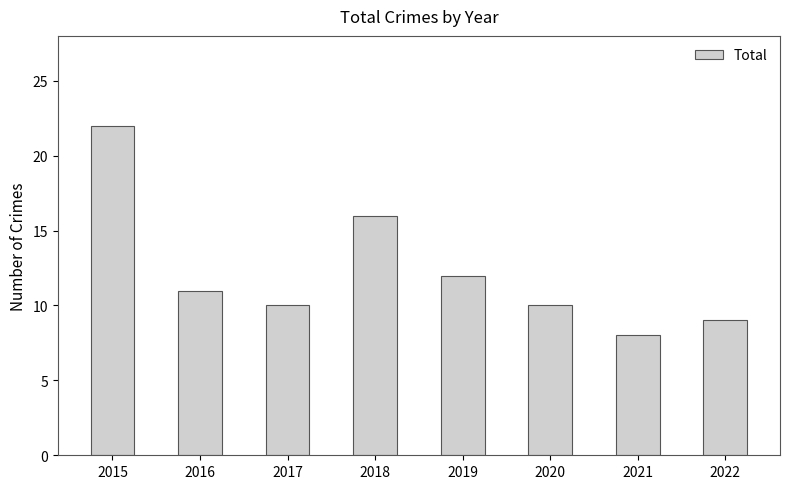

How many categories are shown in the chart?

8